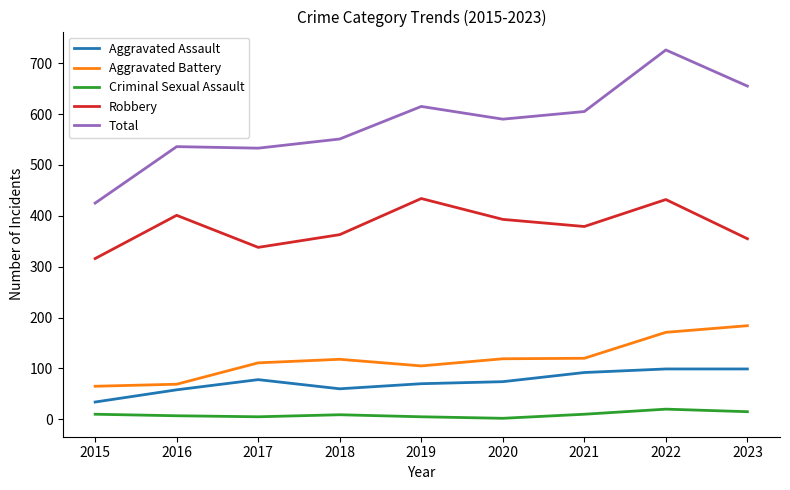

What is the total value across all series at 2021?

1206